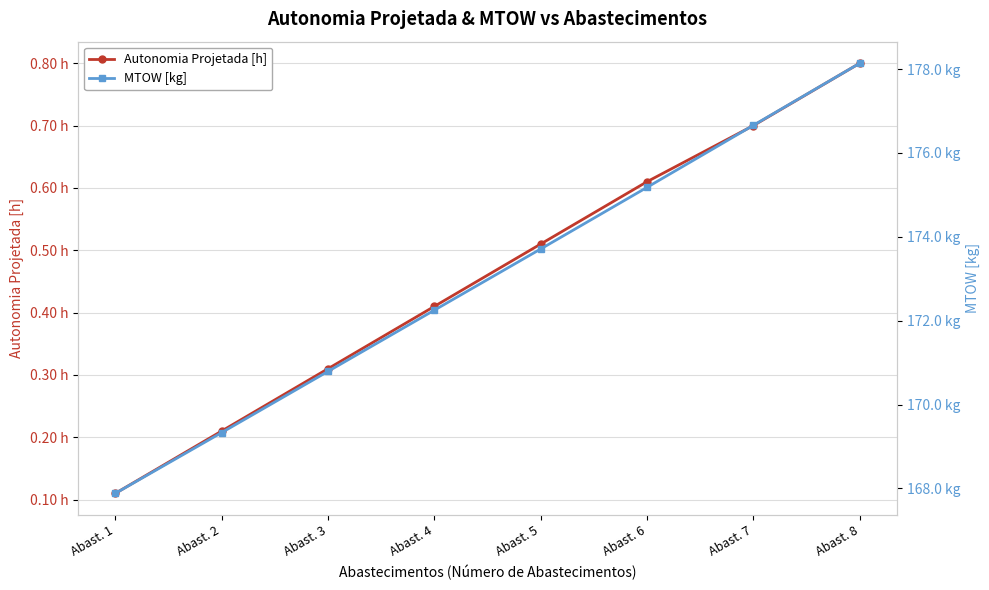

What is the average value of the Autonomia Projetada [h] series?

0.5